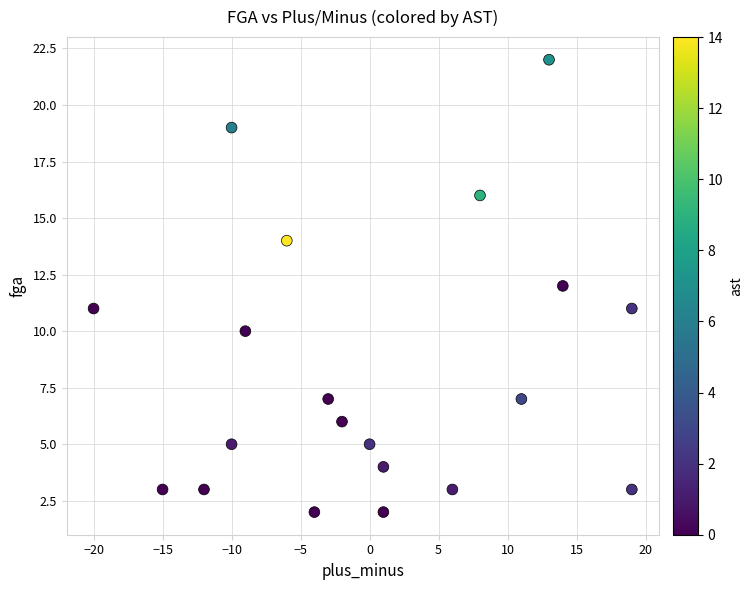

What is the range of X values (max minus min)?

39